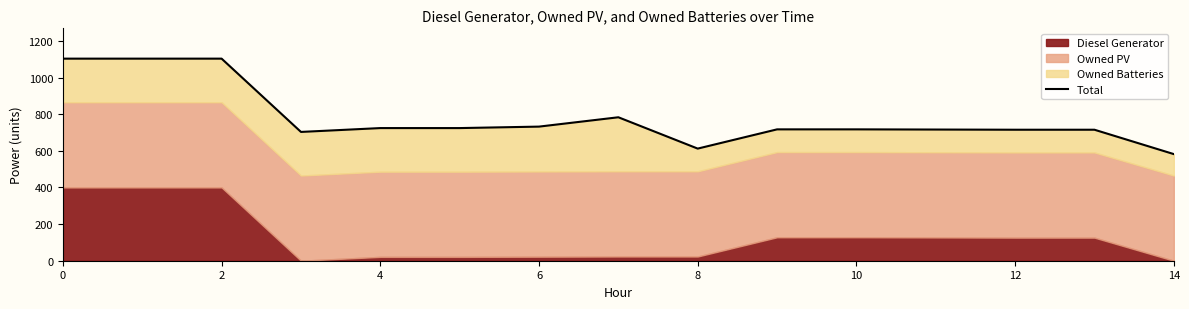

How many values are below 717?

6